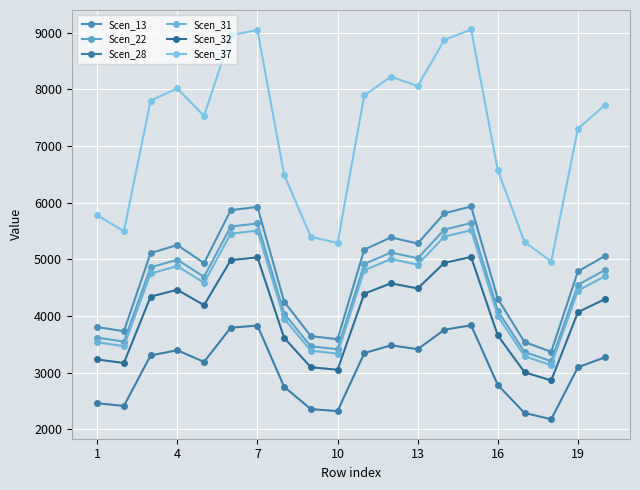

What are all the series names shown in the legend?

Scen_13, Scen_22, Scen_28, Scen_31, Scen_32, Scen_37